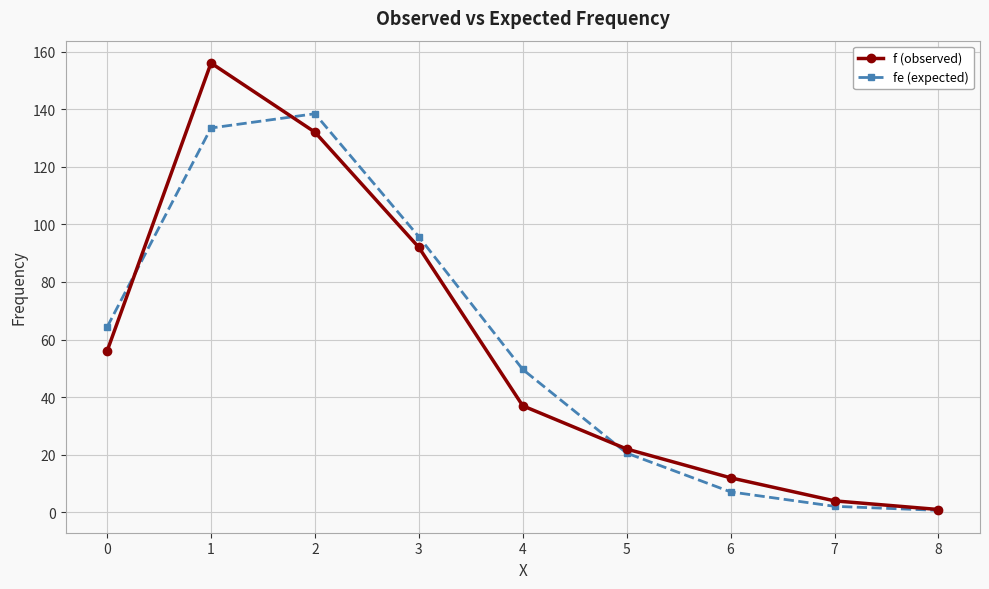

Reading right to left, extract all data points from this chart.

f (observed): 8=1.0	7=4.0	6=12.0	5=22.0	4=37.0	3=92.0	2=132.0	1=156.0	0=56.0
fe (expected): 8=0.7	7=2.1	6=7.1	5=20.6	4=49.6	3=95.7	2=138.4	1=133.4	0=64.3